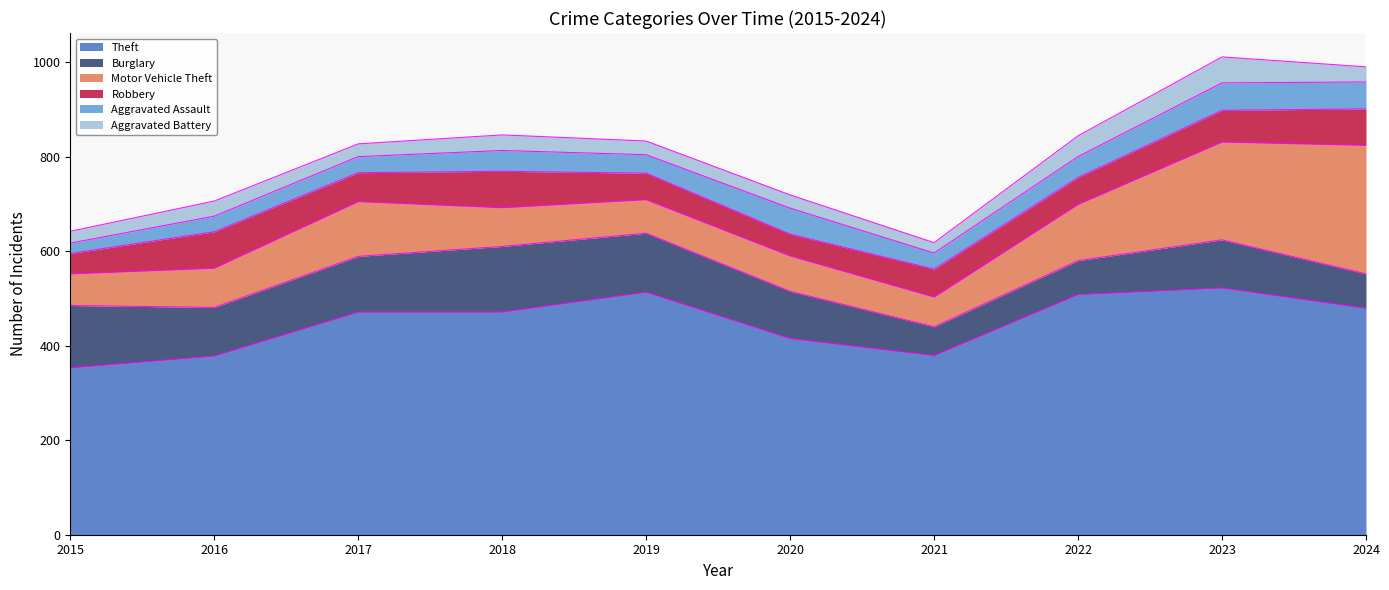

What is the maximum value for Burglary?

139